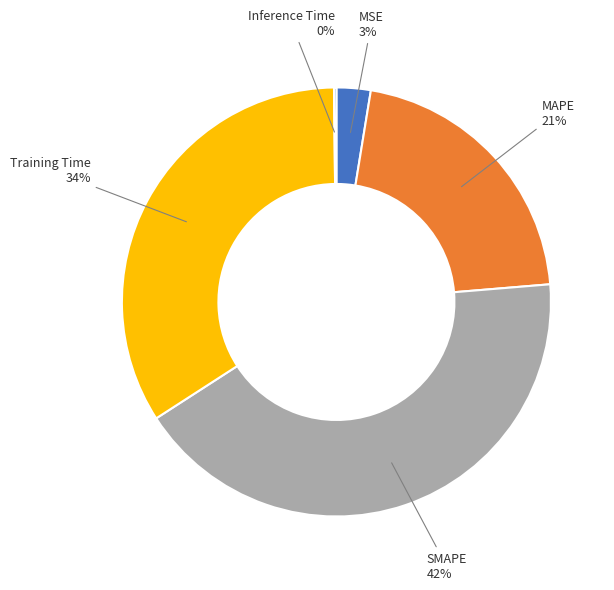

To the nearest percent, what is the difference between the largest and smallest slice percentages?

42%